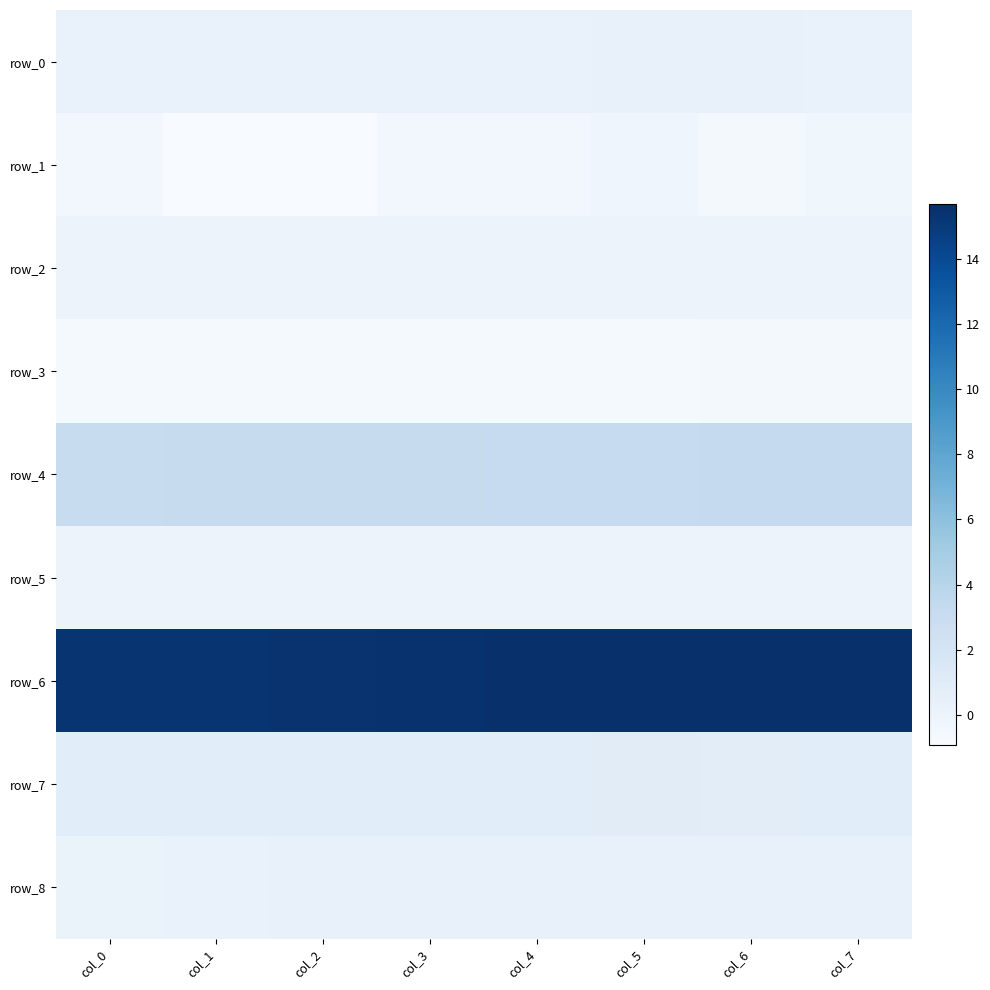

Which category has the lowest value in the row_6 series?

col_0